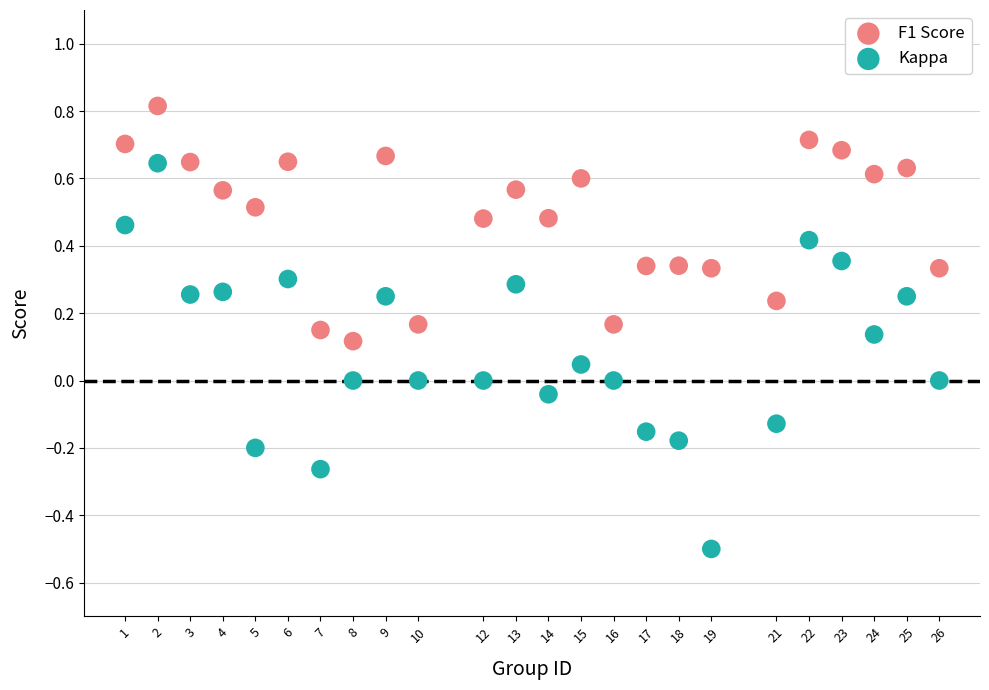

What are all the series names shown in the legend?

F1 Score, Kappa